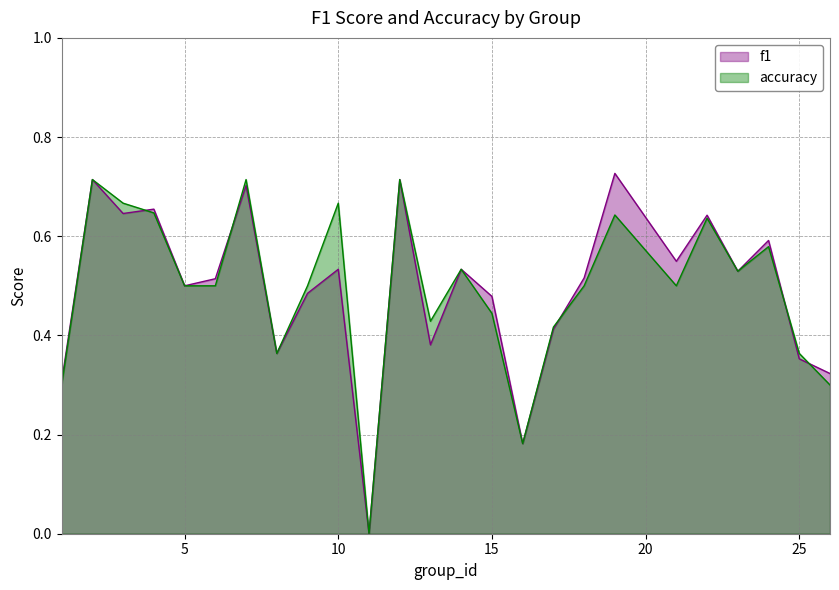

At which category does the chart reach its peak across all series?

19